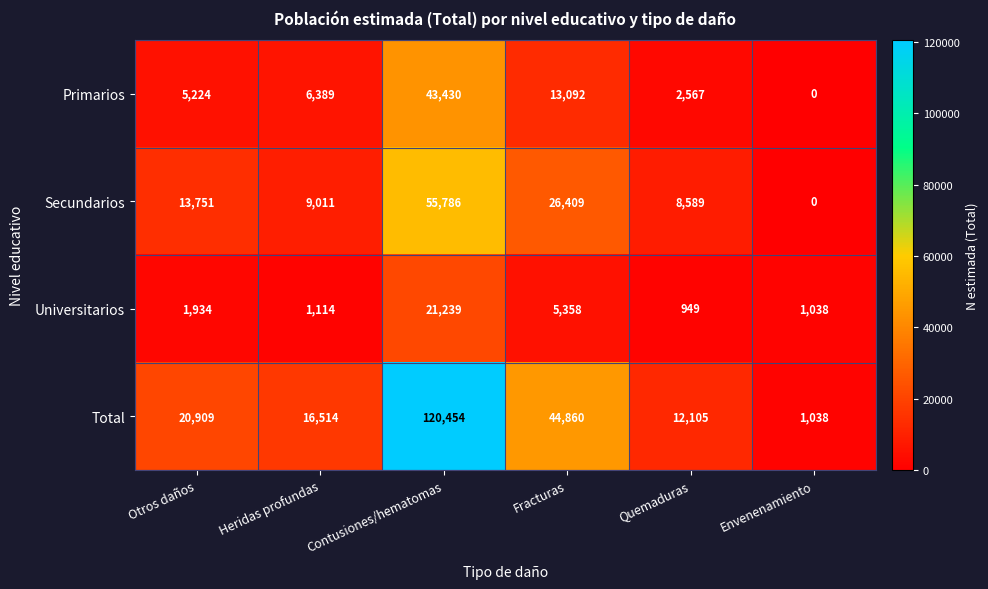

How many series are shown in this chart?

4